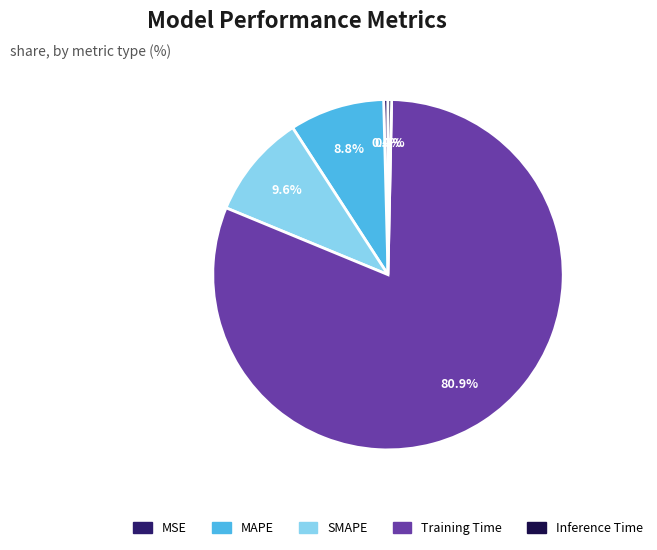

Does any single category account for the majority?

Yes